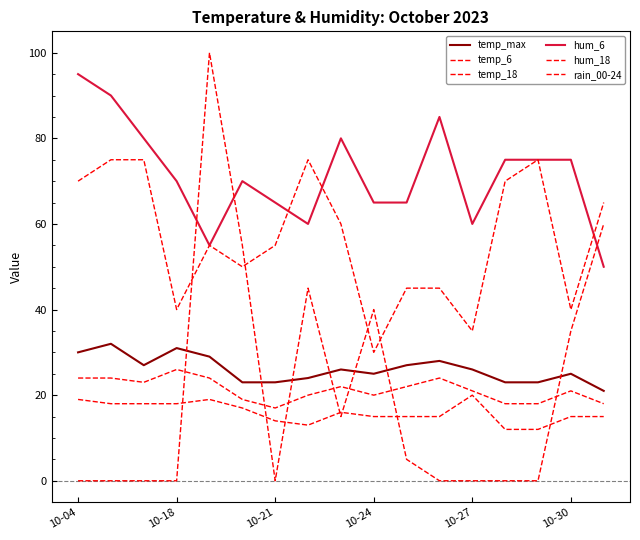

How many categories are shown in the chart?

17